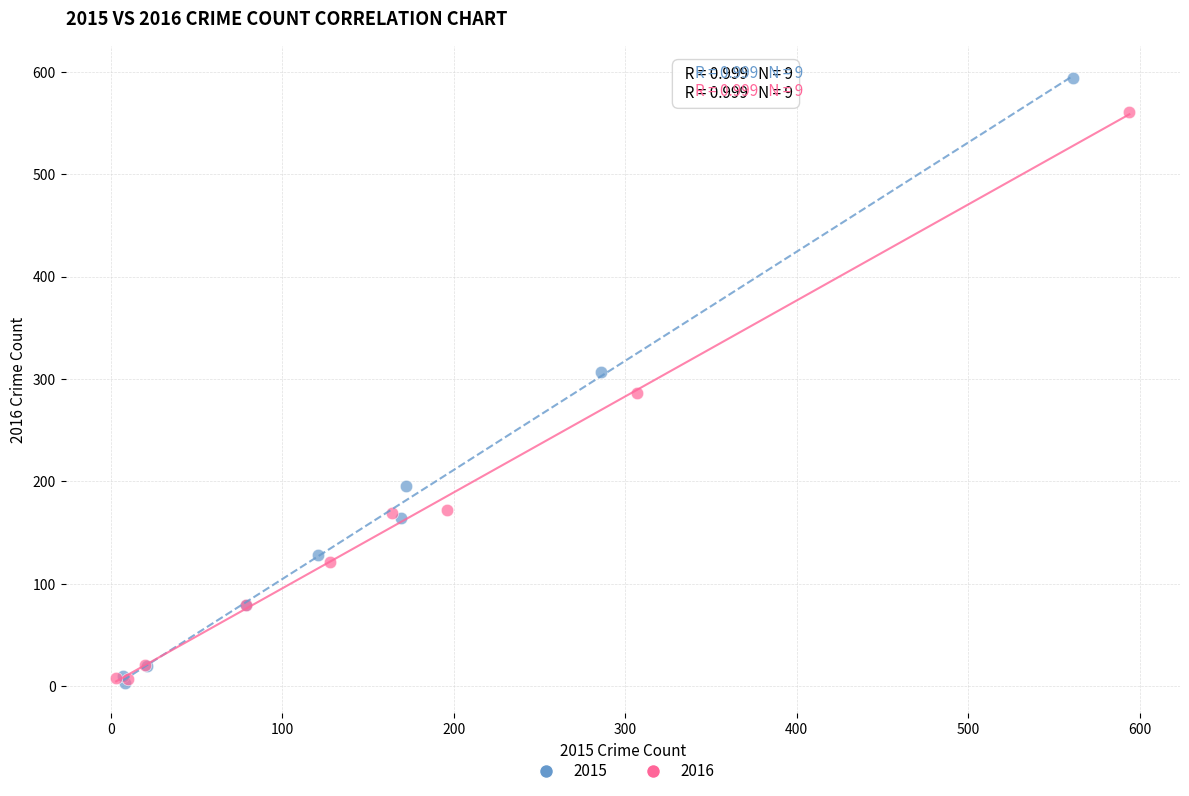

Which series has the largest Y range (max minus min)?

2015